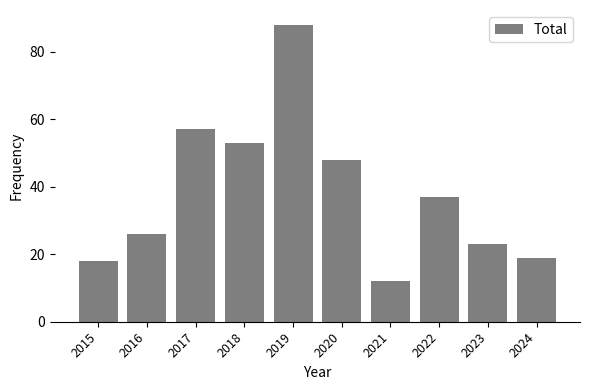

What is the value of the 3rd bar from the left?

57